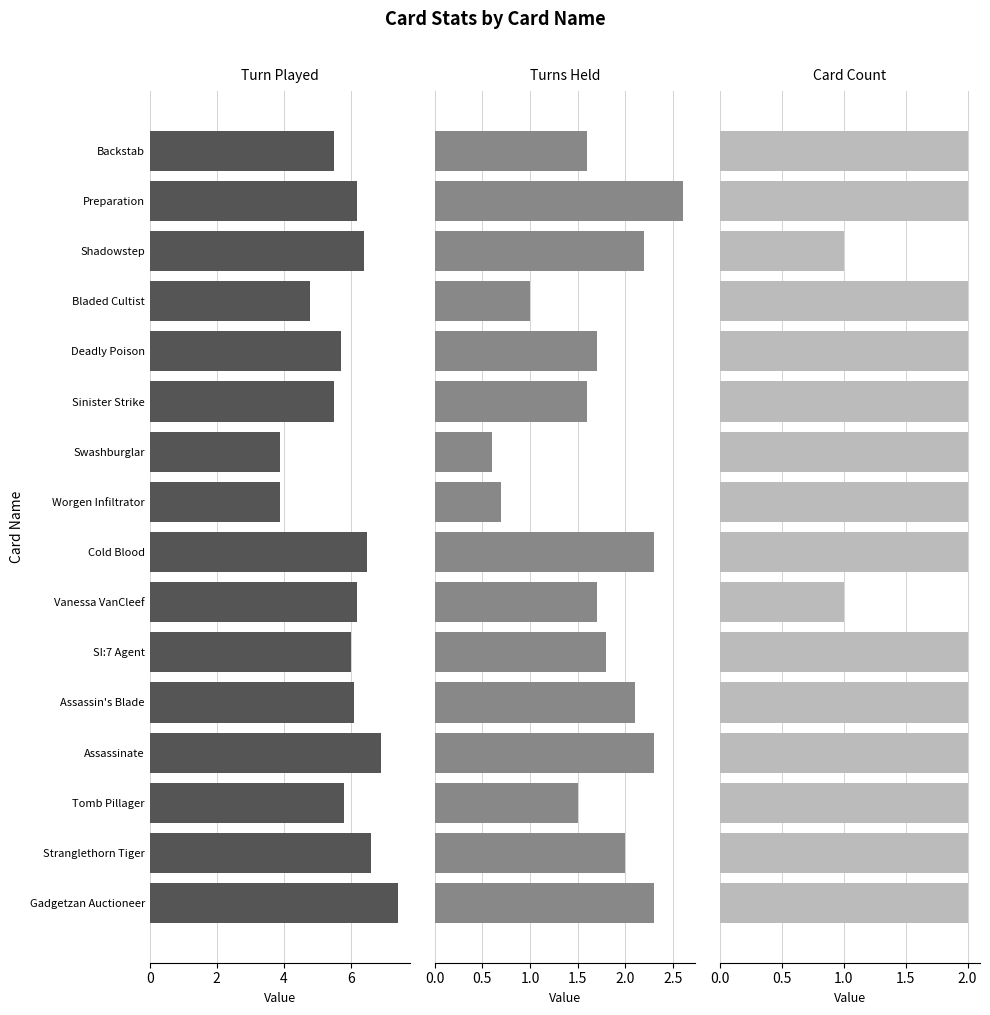

What is the approximate value of Turns Held at Backstab?

1.6